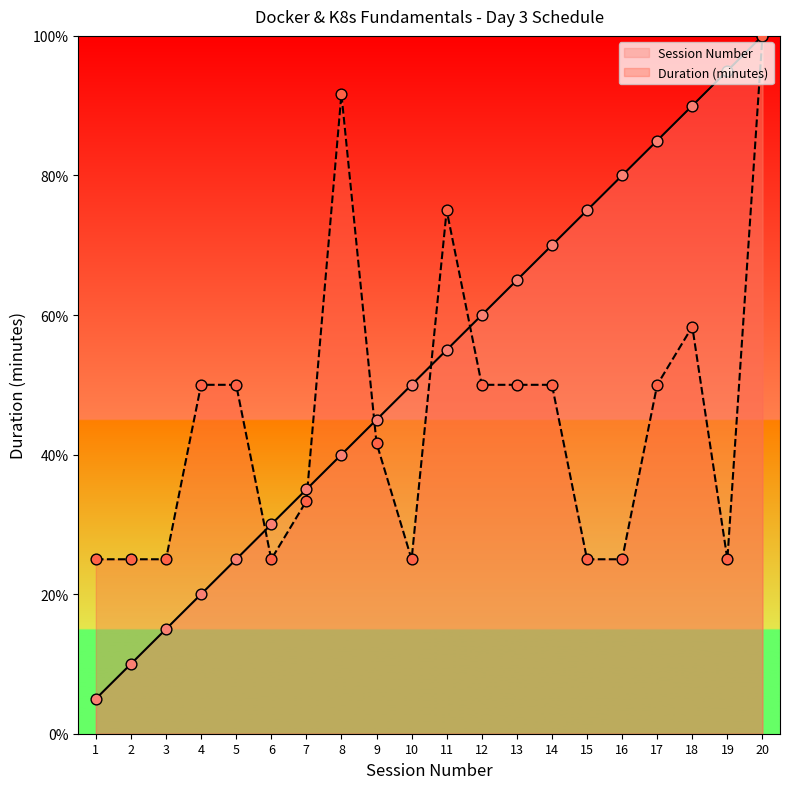

At how many categories does at least one series exceed 10?

20